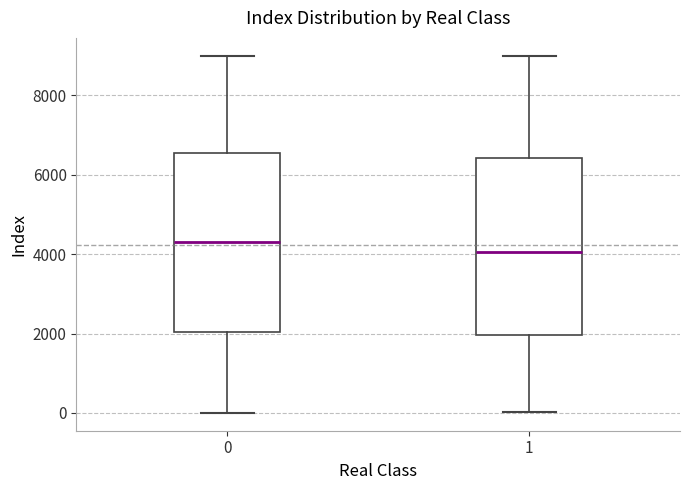

Where is the upper edge of the box at x = 1 on the y-axis? The values are not printed on the chart, so give them approximately, as read against the axis.

6400